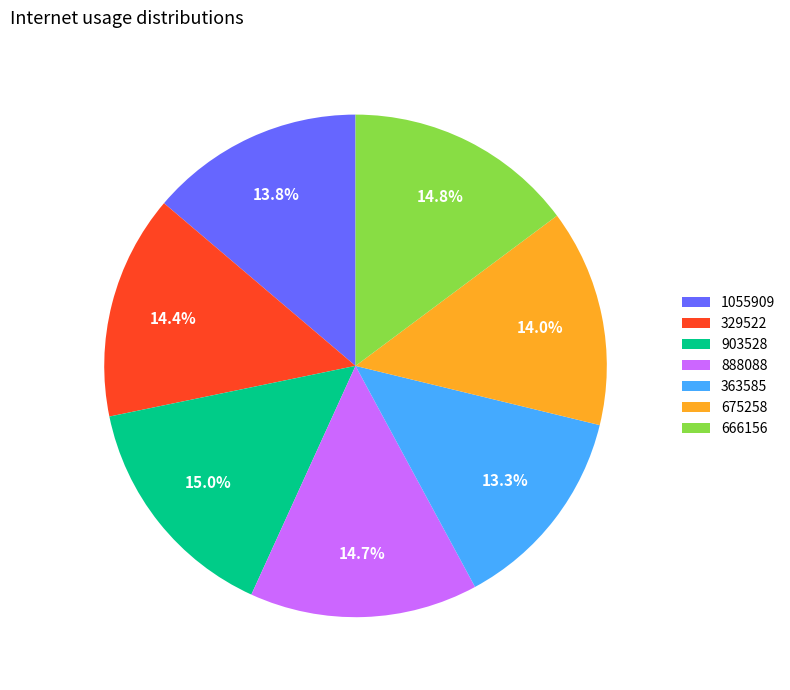

True or false: 888088 accounts for 7% of the total.

False